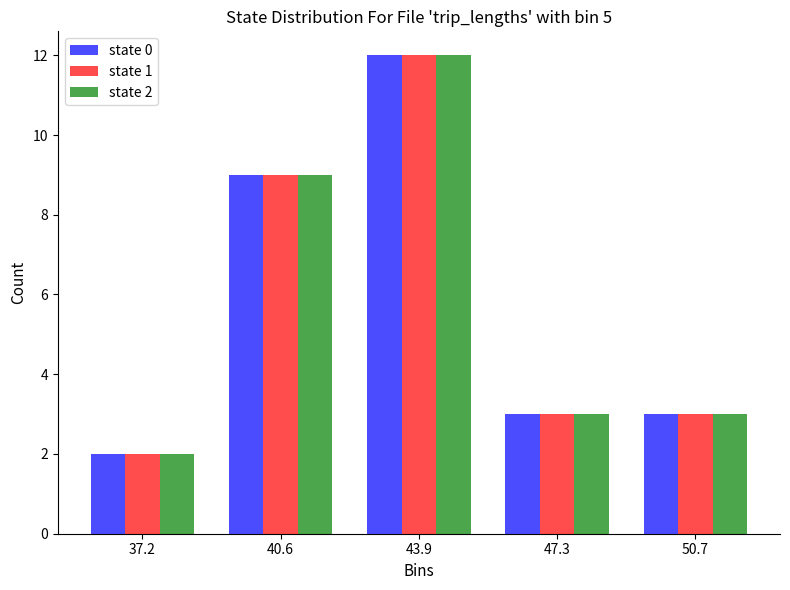

In the state 1 series, which range on the x-axis has the tallest bar?

42.5 to 45.5